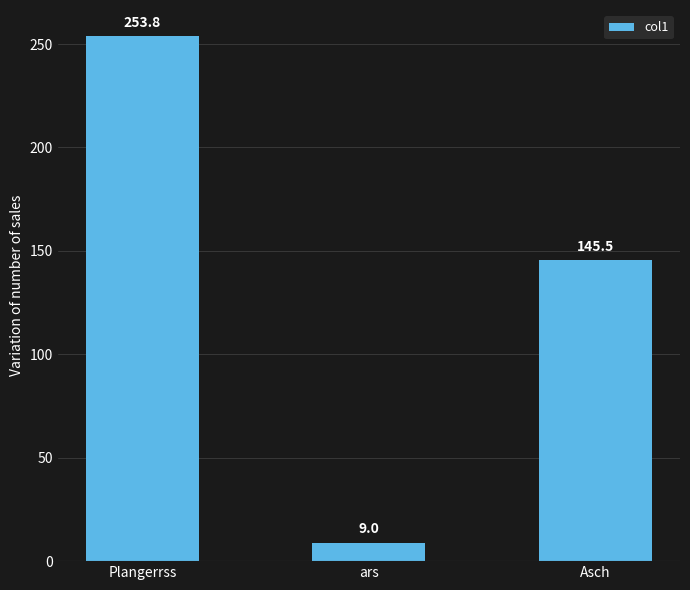

What is the label of the 1st bar from the left?

Plangerrss